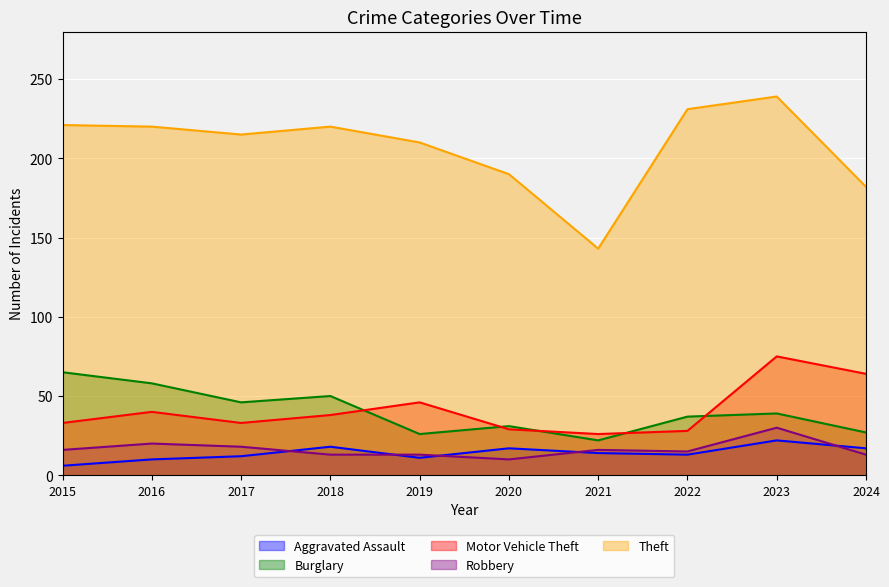

True or false: Robbery and Burglary intersect in this chart.

False